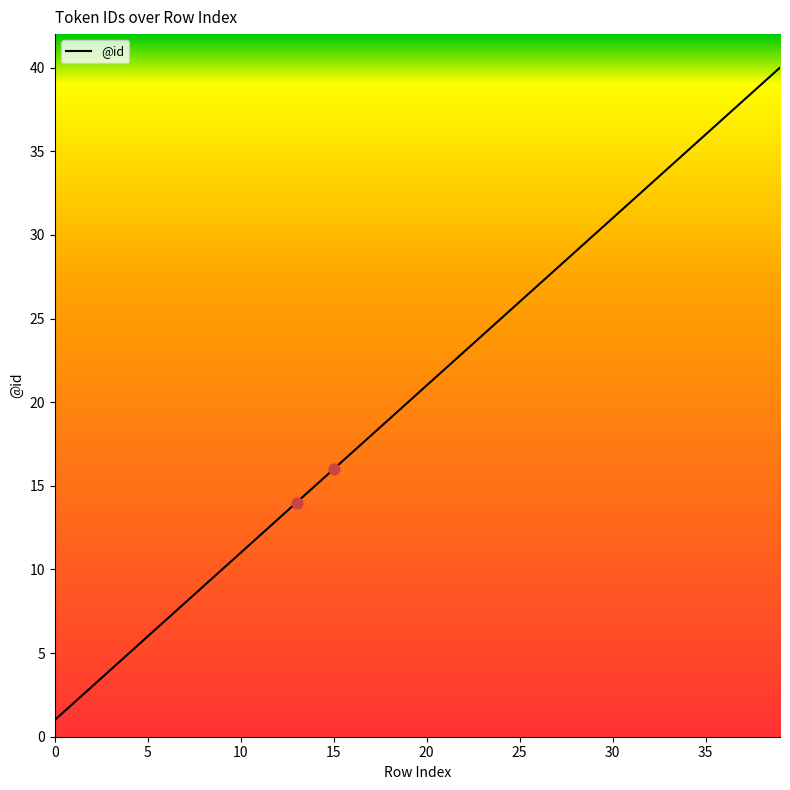

What is the maximum value shown in the chart?

40